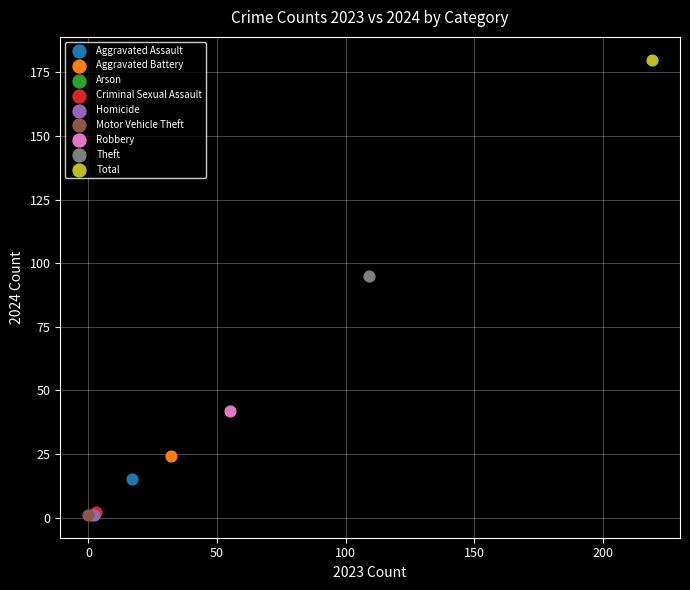

What are all the series names shown in the legend?

Aggravated Assault, Aggravated Battery, Arson, Criminal Sexual Assault, Homicide, Motor Vehicle Theft, Robbery, Theft, Total